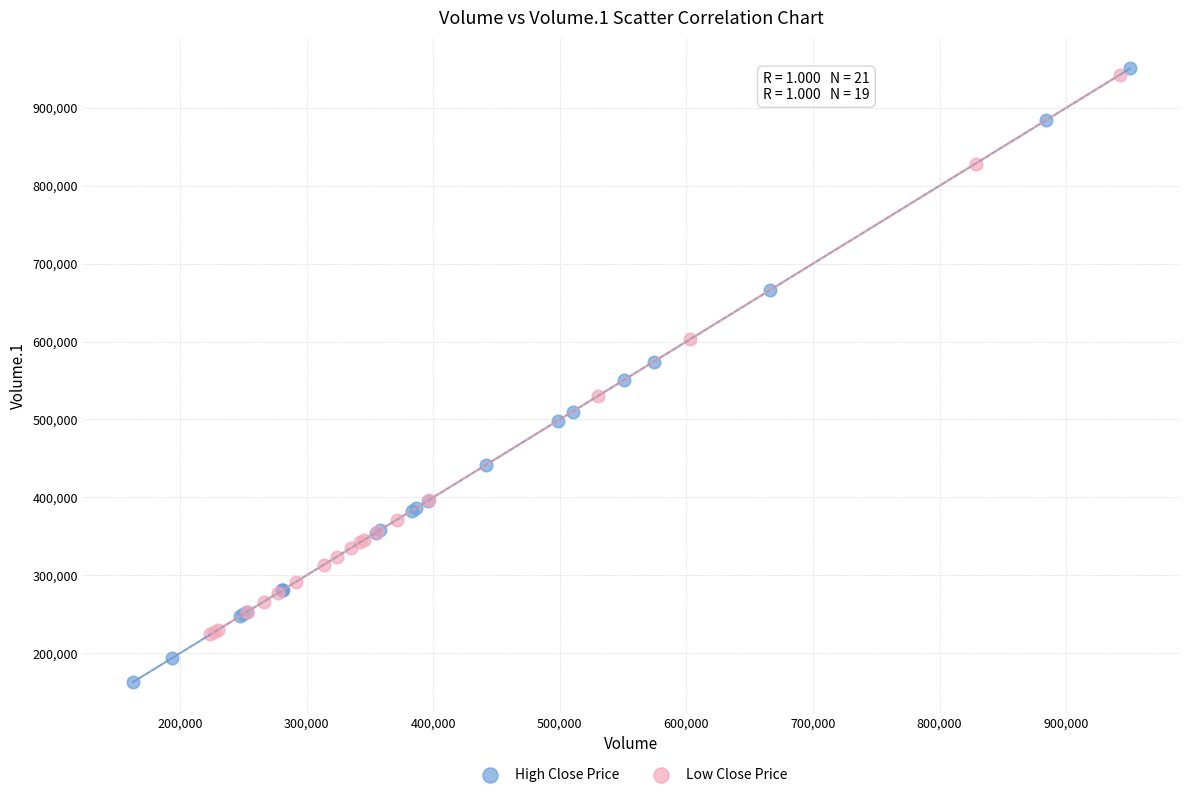

Which series reaches the minimum Y coordinate?

High Close Price